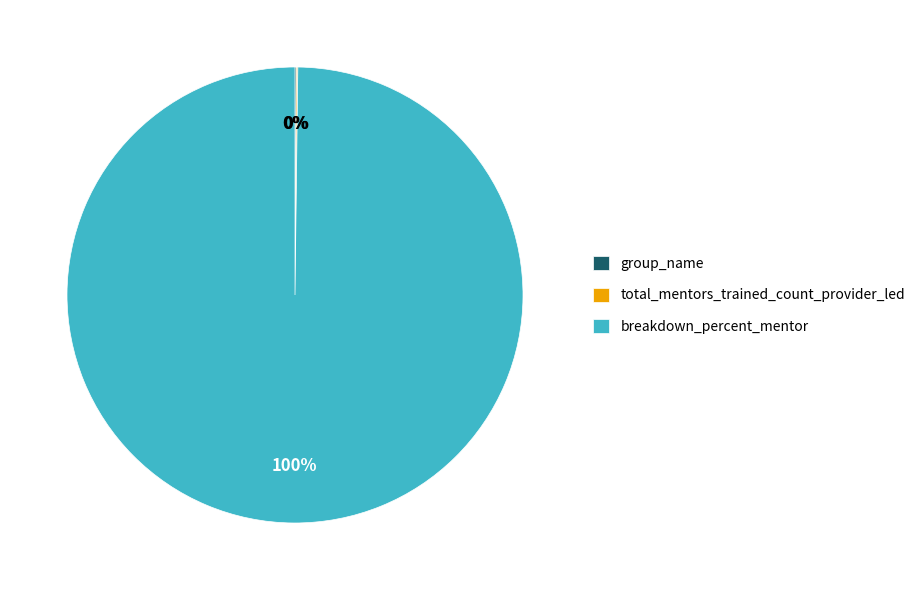

Which category has the biggest portion of the pie?

breakdown_percent_mentor